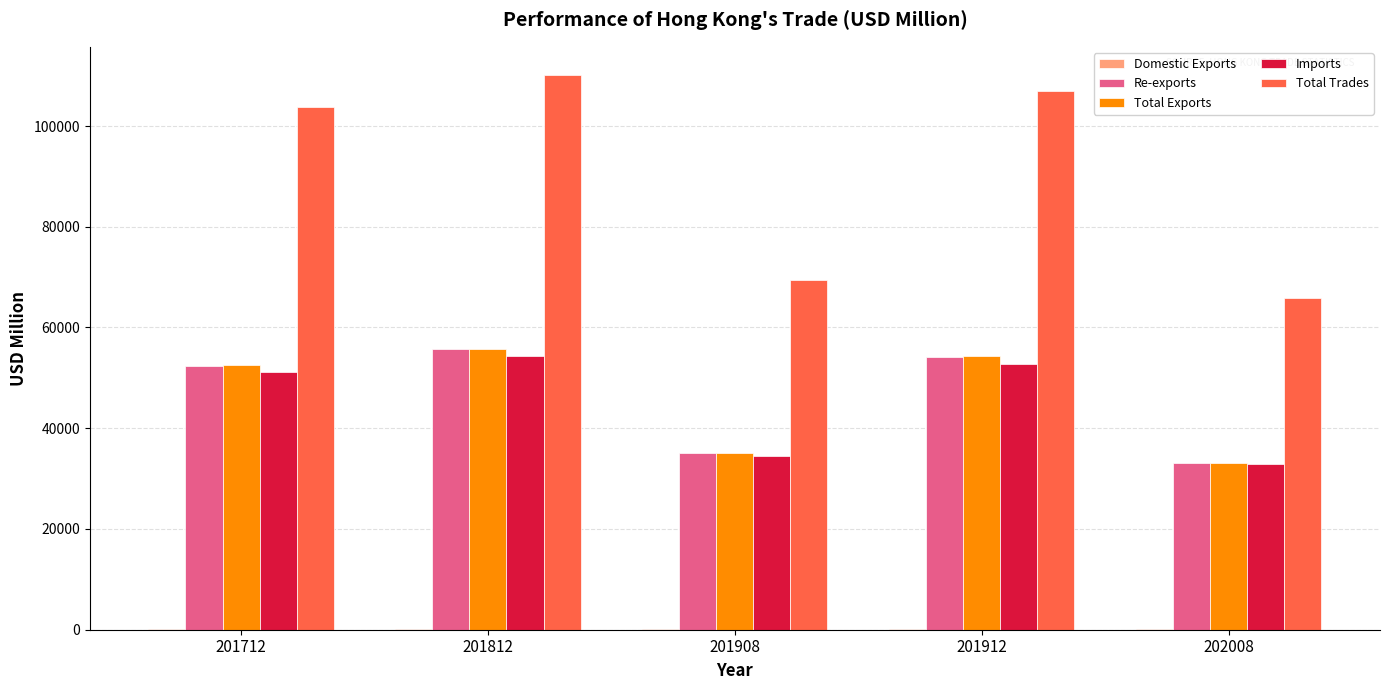

Are the bars grouped side by side (vs. stacked)?

Yes